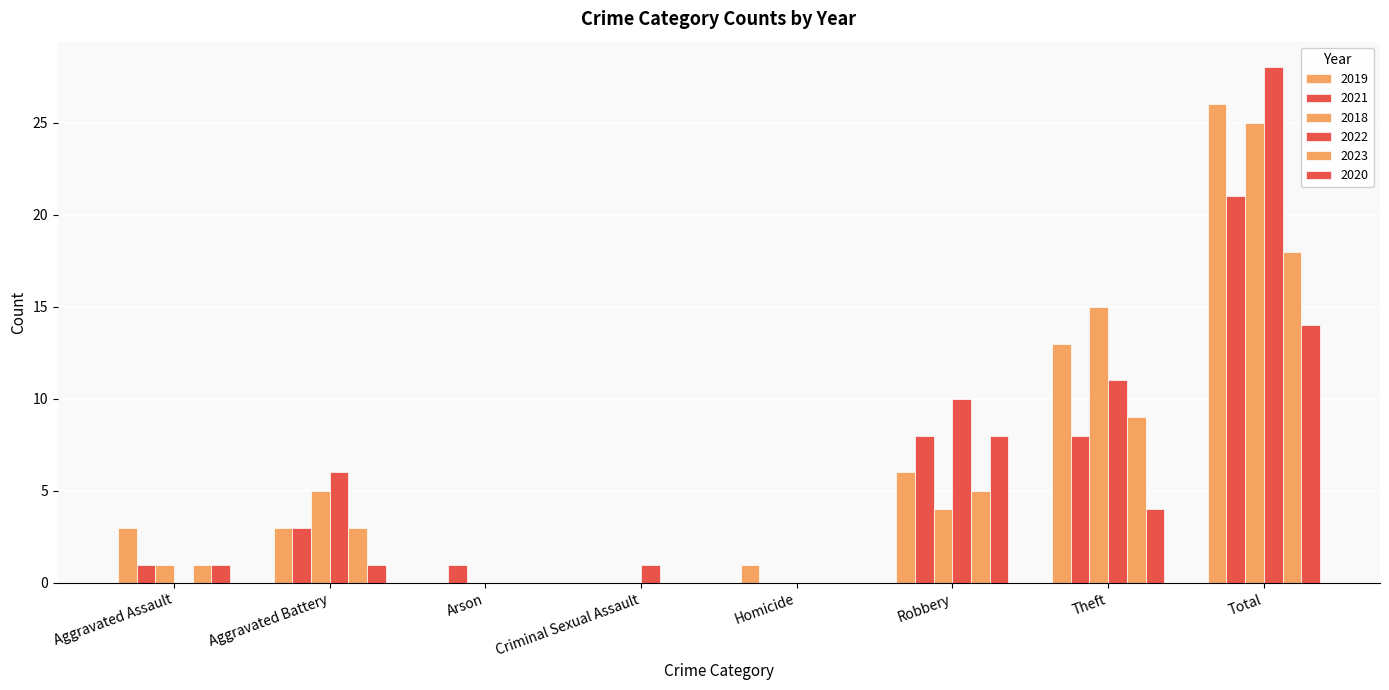

What is the label of the 3rd bar from the left?

Arson